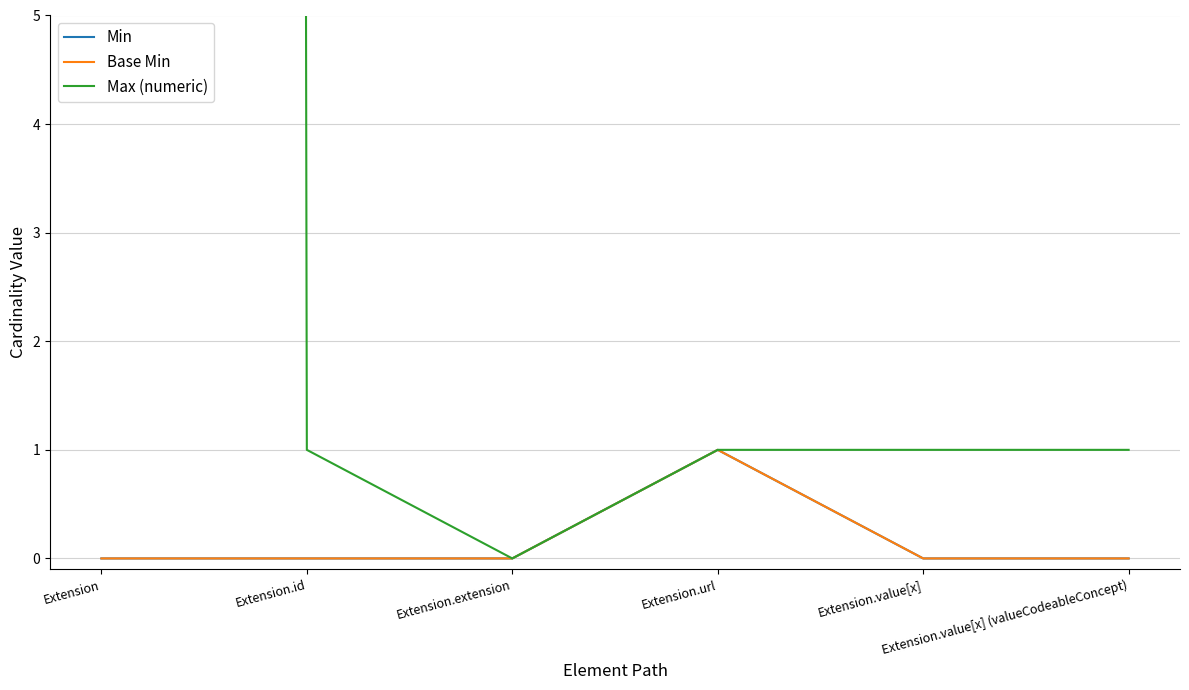

Does the chart have visible grid lines?

Yes